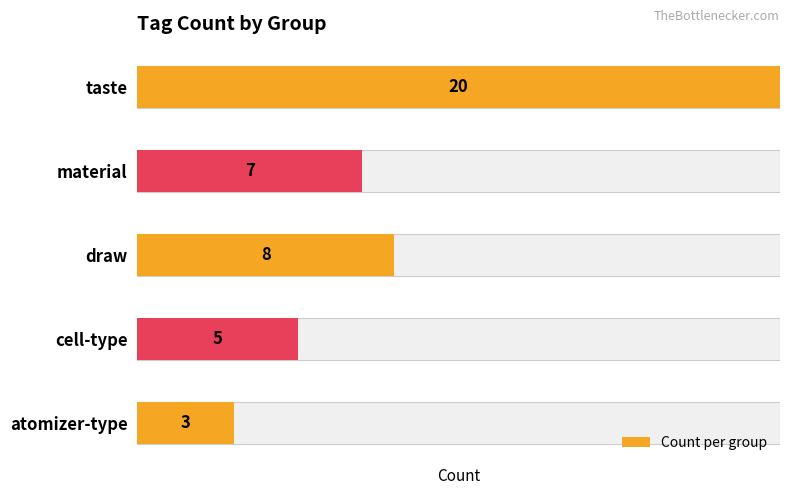

The value at taste is 20. True or false?

True